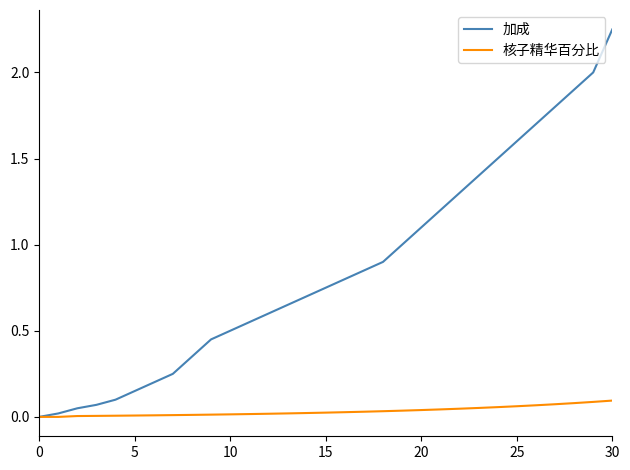

Which series has the largest total across all categories?

加成